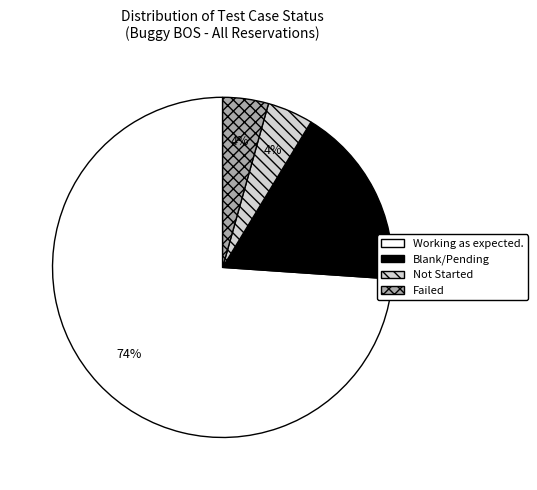

Which category has the biggest portion of the pie?

Working as expected.